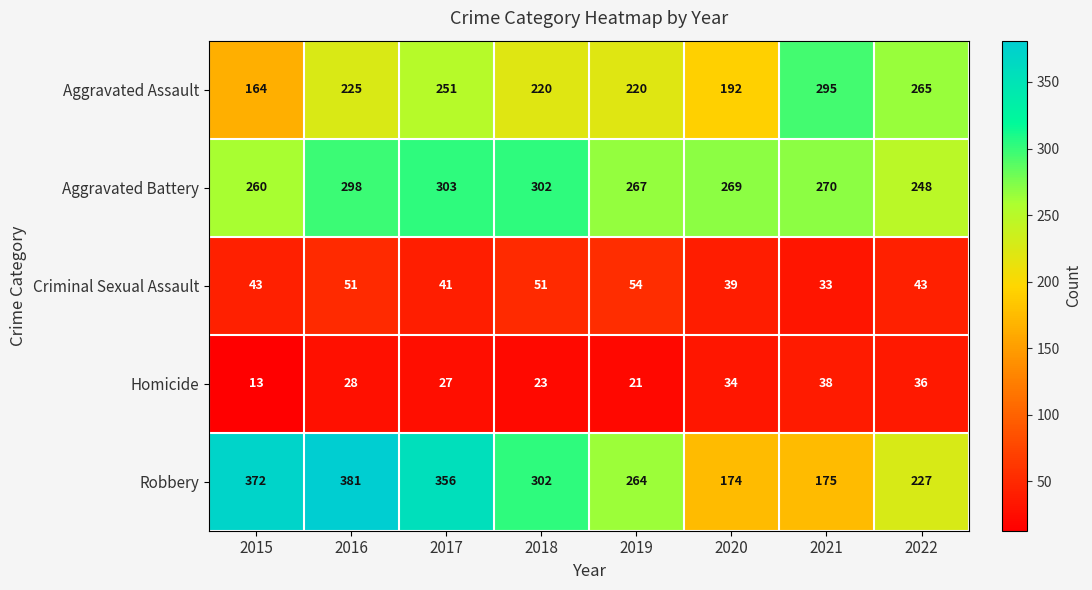

At which category does the chart reach its minimum across all series?

2015